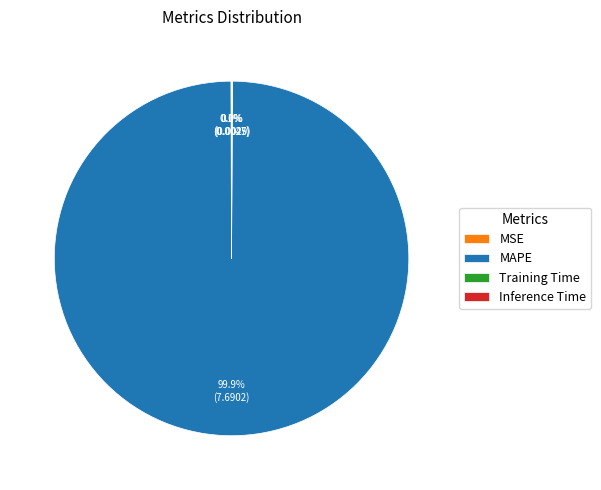

Is there a majority slice in this chart?

Yes